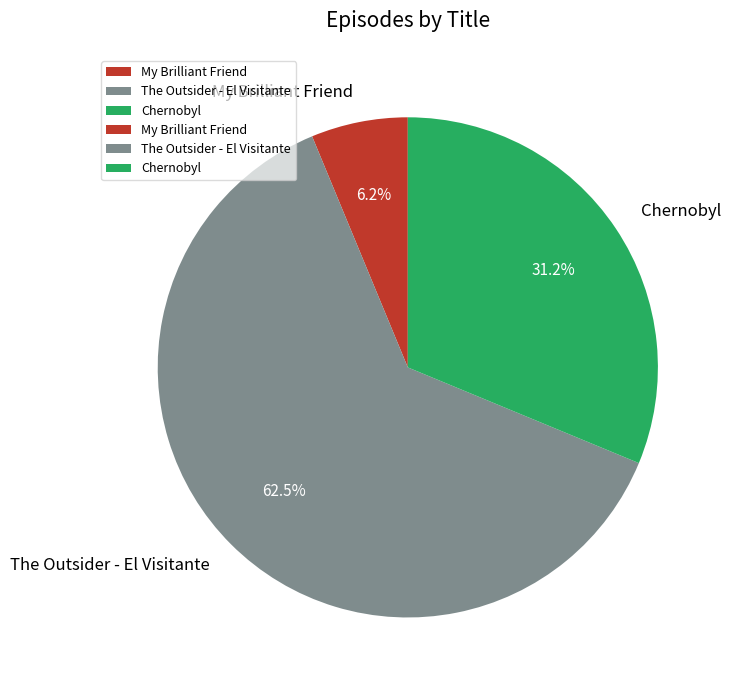

Which category has the smallest portion of the pie?

My Brilliant Friend